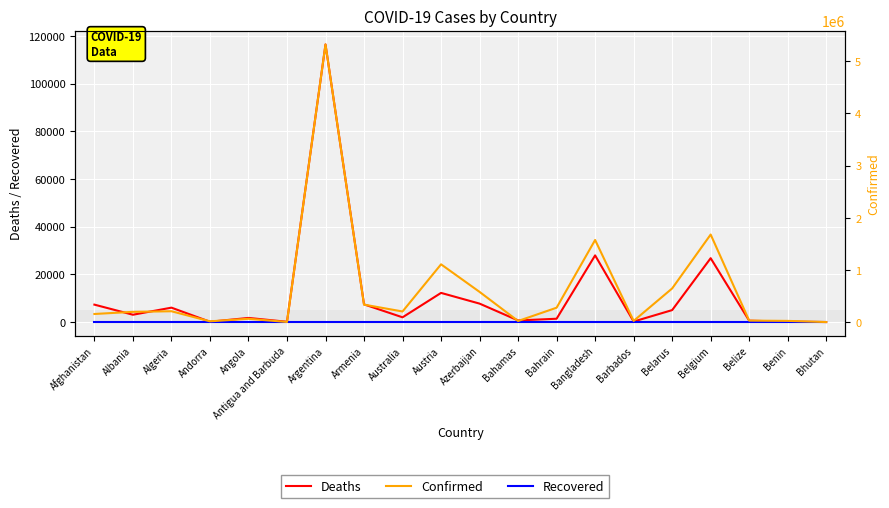

What is the minimum value for Deaths?

3